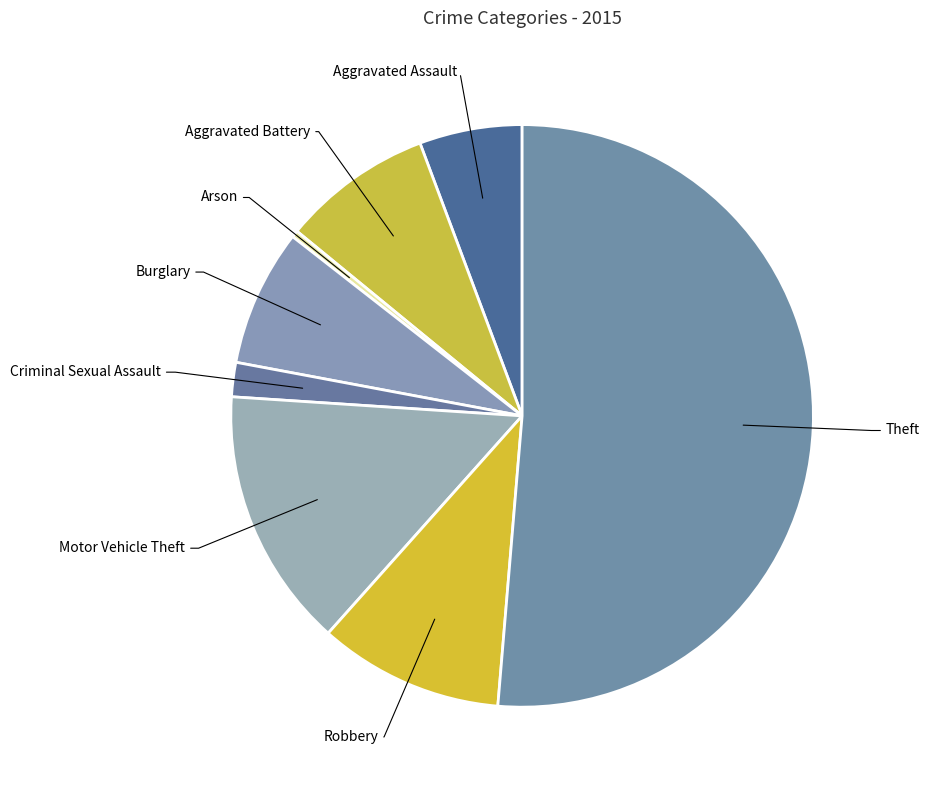

Rank the categories by value from lowest to highest.

Arson, Criminal Sexual Assault, Aggravated Assault, Burglary, Aggravated Battery, Robbery, Motor Vehicle Theft, Theft